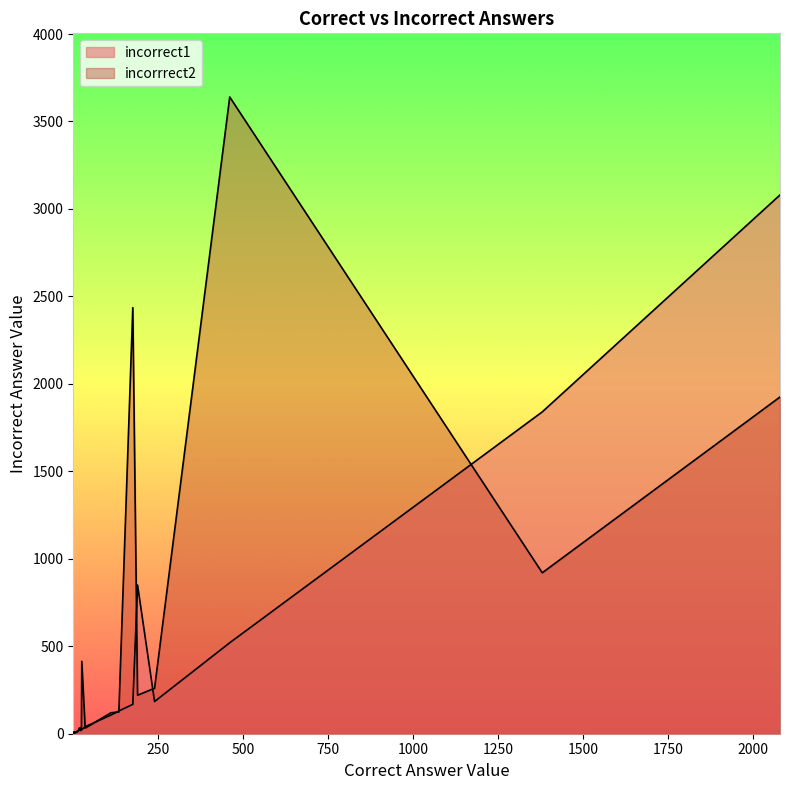

What is the difference between the incorrect1 values at 14 and 19?

14